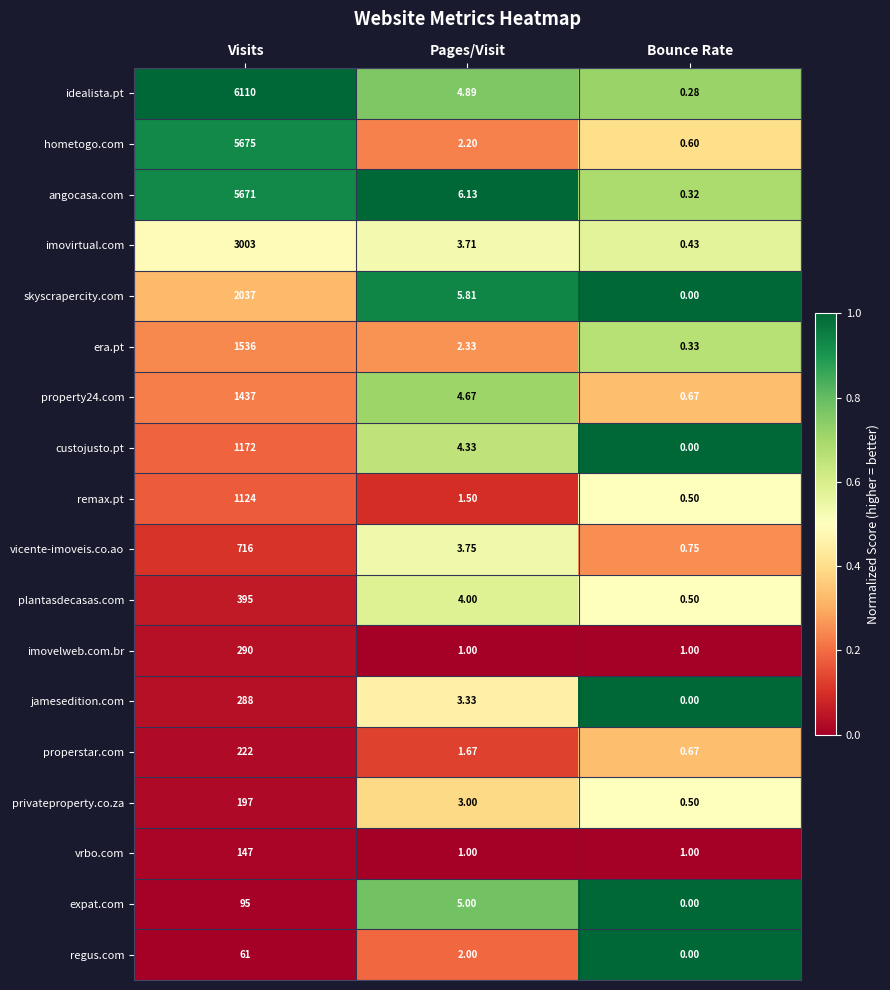

Which category has the highest value in the plantasdecasas.com series?

Visits